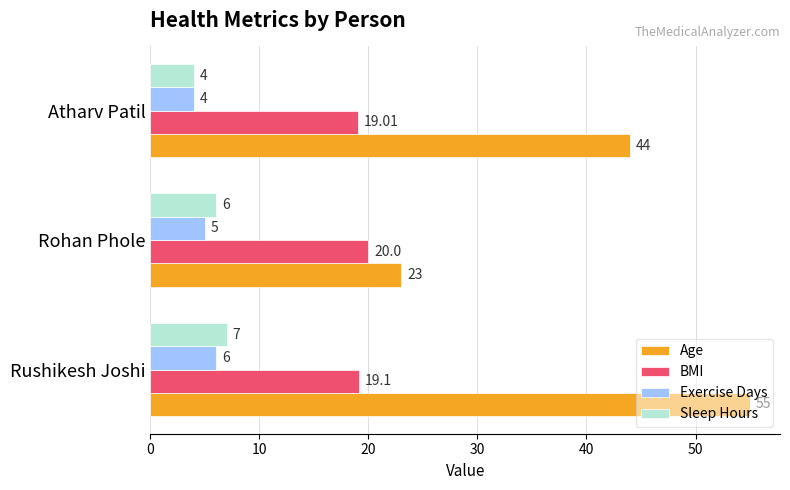

At which label is BMI closest to 19?

Atharv Patil